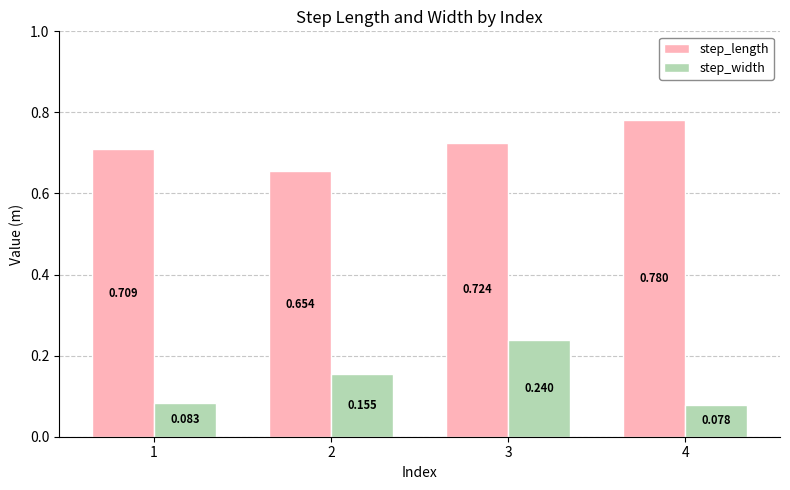

Which series changed the most between 2 and 3?

step_width